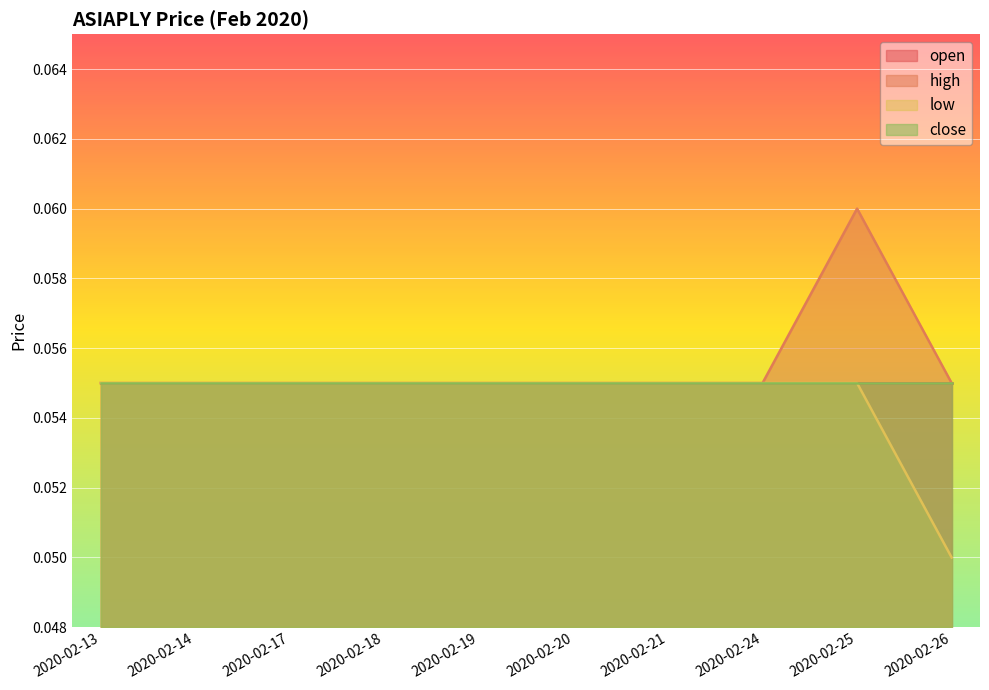

What value does the low series have at 2020-02-21?

0.1